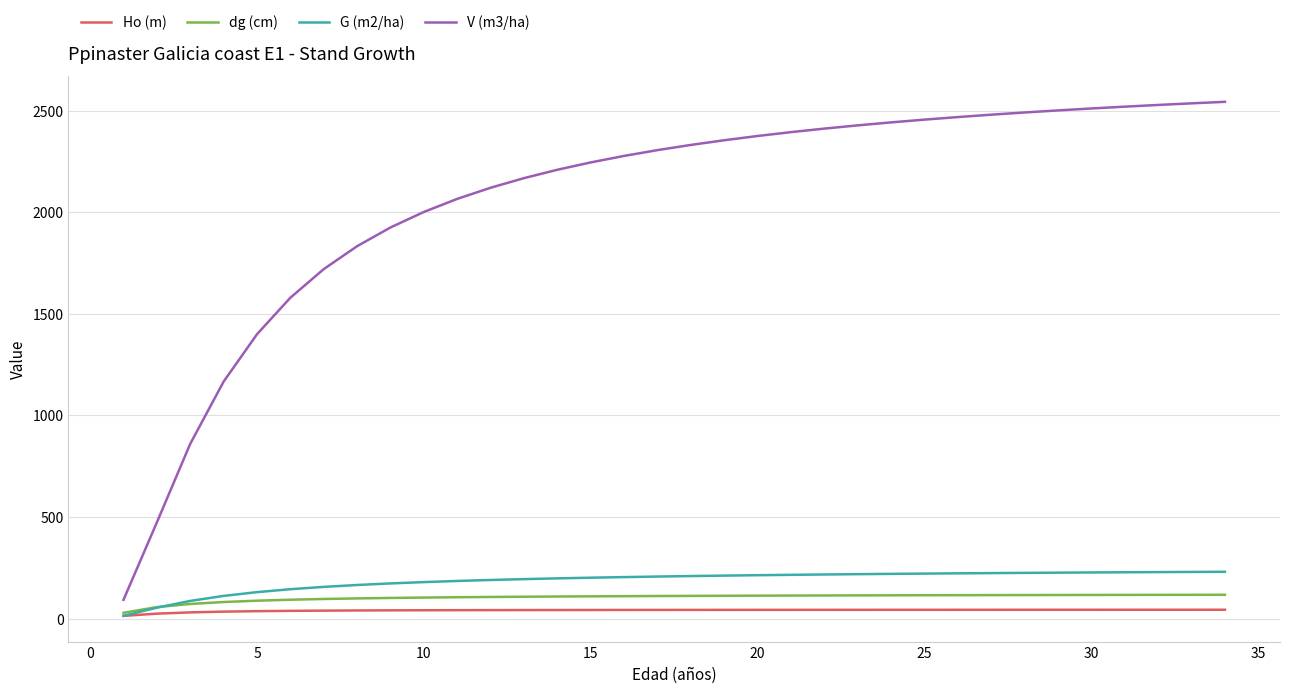

Which series has the largest total across all categories?

V (m3/ha)